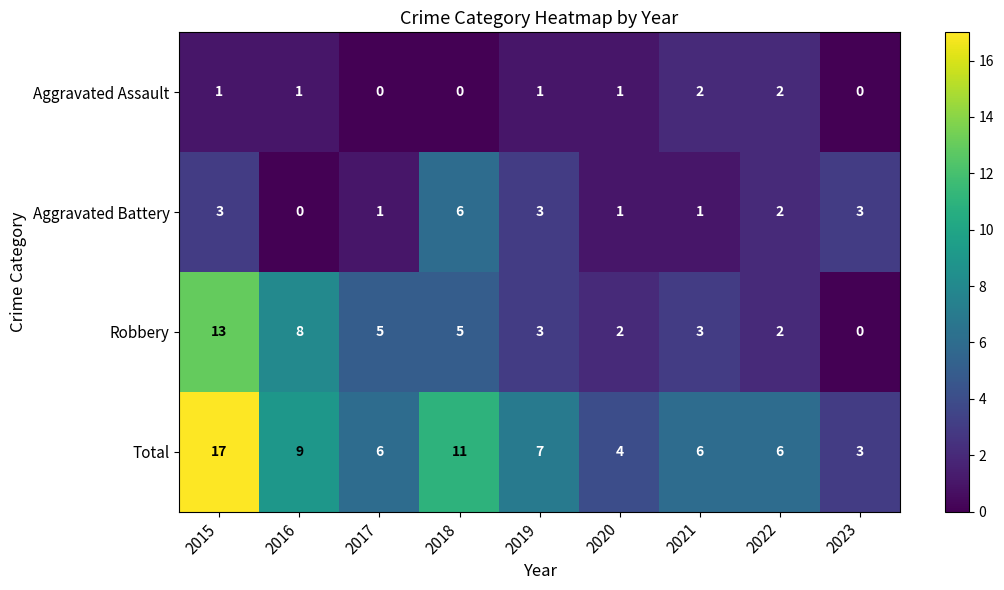

What is the lowest value of the Total series?

3